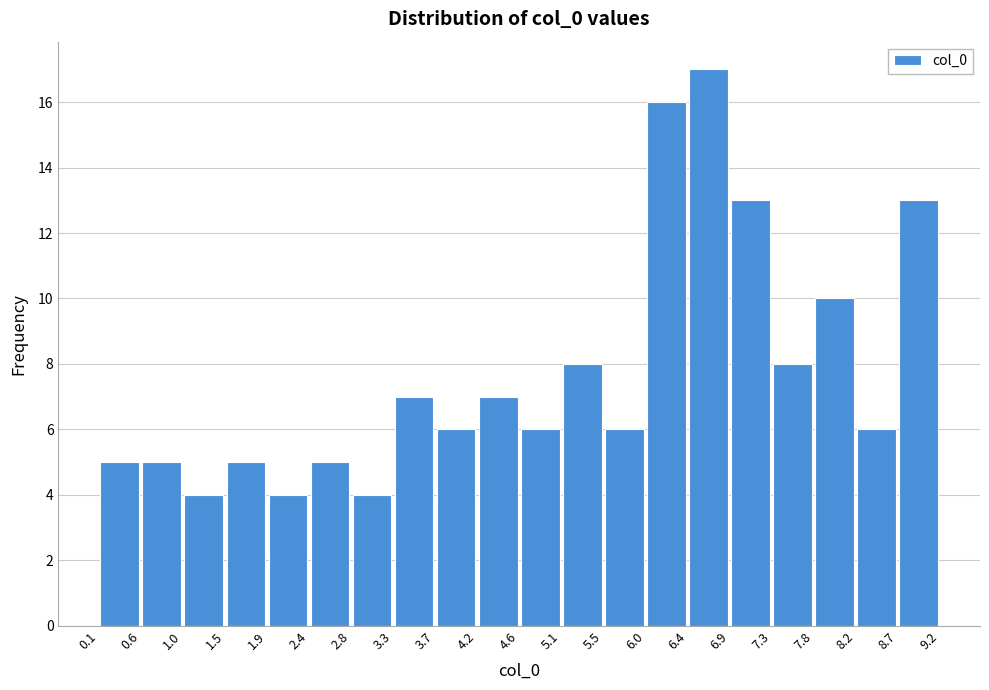

Reading left to right, list every bar in this chart as the range it spans on the x-axis followed by its height. The values are not printed on the chart, so give them approximately, as read against the axis.

0.1 to 0.6: 5
0.6 to 1.0: 5
1.0 to 1.5: 4
1.5 to 1.9: 5
1.9 to 2.4: 4
2.4 to 2.8: 5
2.8 to 3.3: 4
3.3 to 3.7: 7
3.7 to 4.2: 6
4.2 to 4.6: 7
4.6 to 5.1: 6
5.1 to 5.5: 8
5.5 to 6.0: 6
6.0 to 6.4: 16
6.4 to 6.9: 17
6.9 to 7.3: 13
7.3 to 7.8: 8
7.8 to 8.2: 10
8.2 to 8.7: 6
8.7 to 9.2: 13